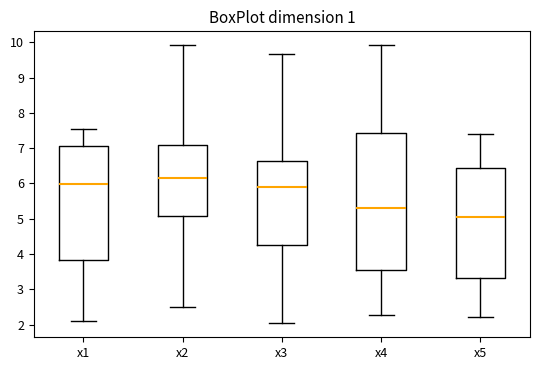

Where is the upper edge of the box for x5 on the y-axis? The values are not printed on the chart, so give them approximately, as read against the axis.

6.4